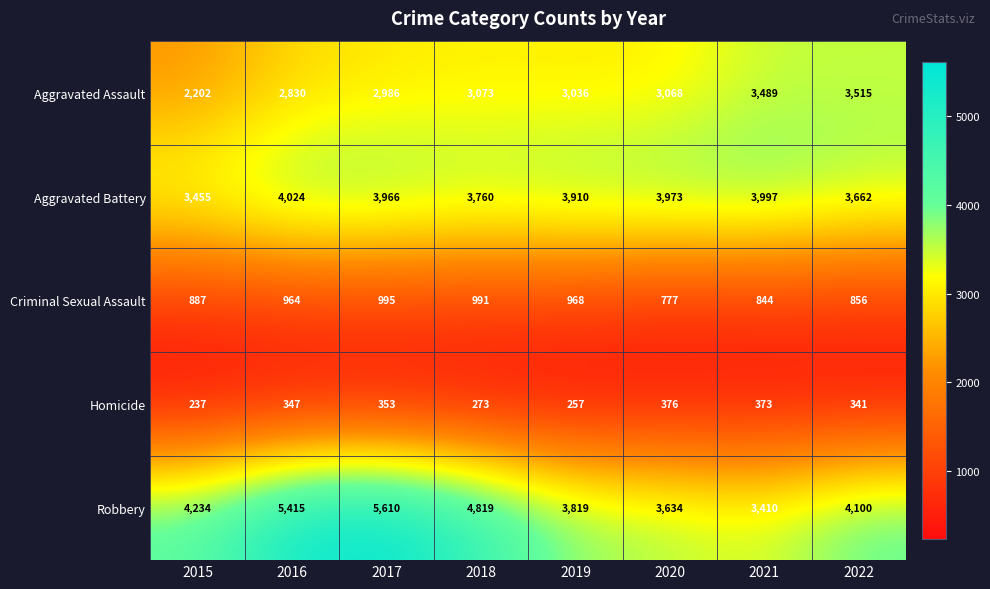

At which label does Aggravated Assault reach its peak?

2022